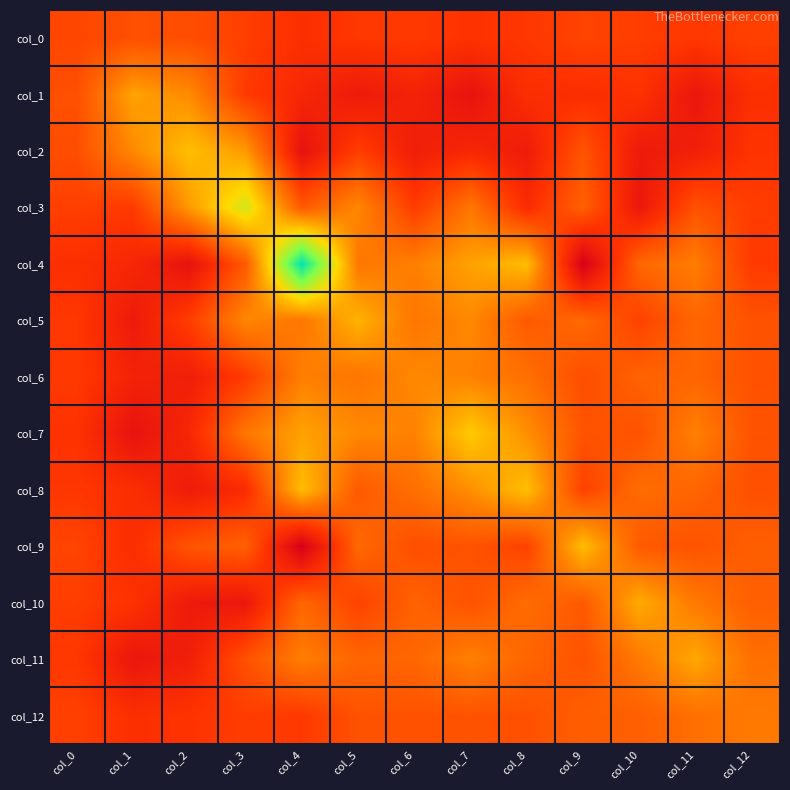

At which category is the sum across all series the highest?

col_4